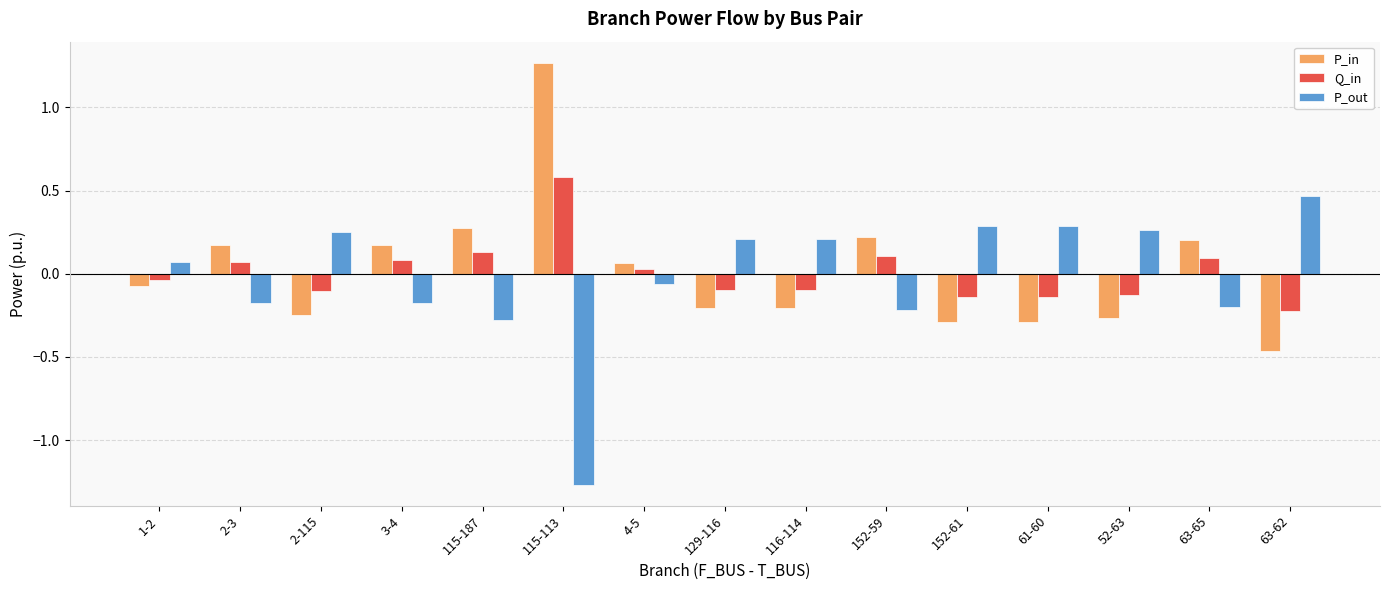

At which label does P_in reach its minimum?

63-62